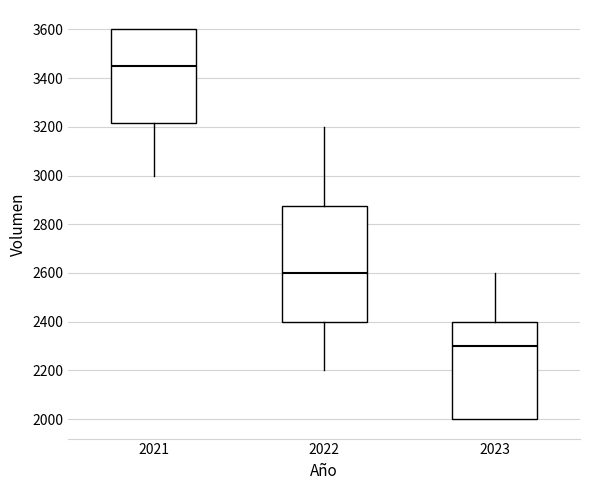

Which box has the lowest median line?

2023